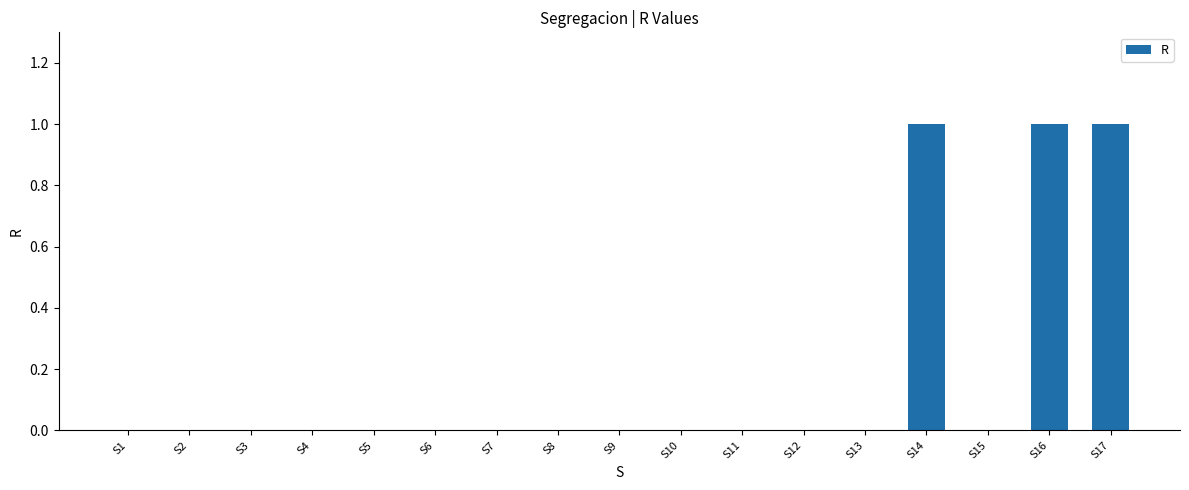

What is the sum of all values?

3